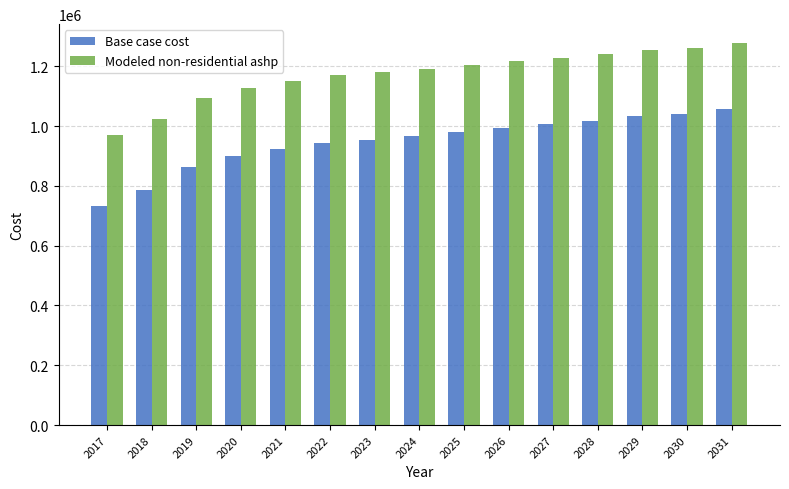

Rank the series by their average value, from lowest to highest.

Base case cost, Modeled non-residential ashp